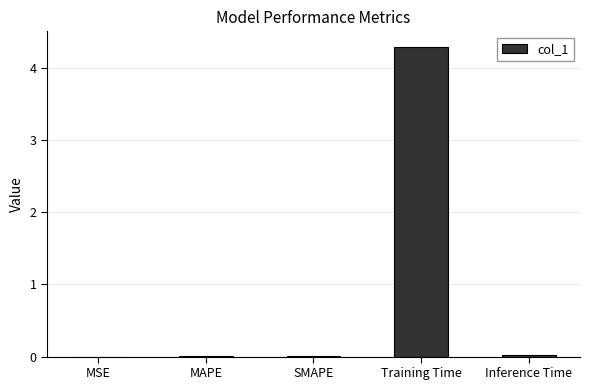

The value at MSE is 0.0. True or false?

True